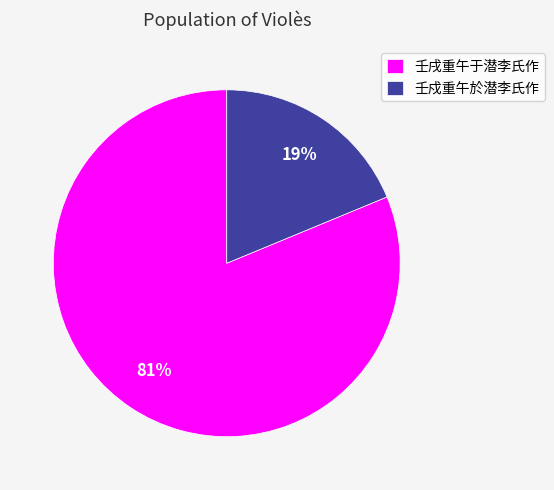

To the nearest percent, what is the average slice percentage?

50%